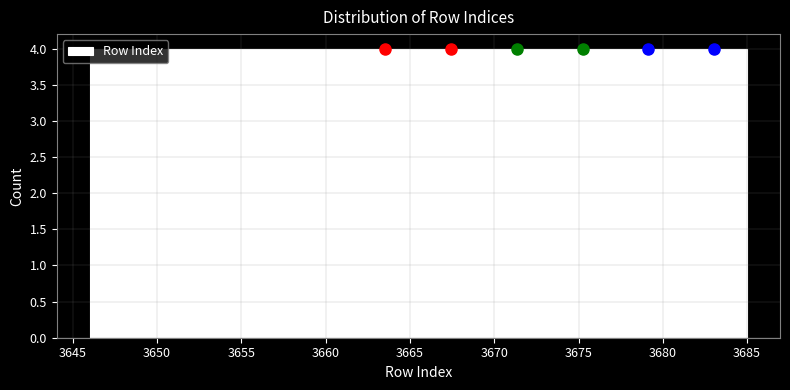

Reading left to right, transcribe this chart: for each bar, give the range it covers on the x-axis and its height. Neither the bar edges nor the heights are printed on the chart, so give them approximately, as read against the axes.

3646.0 to 3649.9: 4
3649.9 to 3653.8: 4
3653.8 to 3657.7: 4
3657.7 to 3661.6: 4
3661.6 to 3665.5: 4
3665.5 to 3669.4: 4
3669.4 to 3673.3: 4
3673.3 to 3677.2: 4
3677.2 to 3681.1: 4
3681.1 to 3685.0: 4